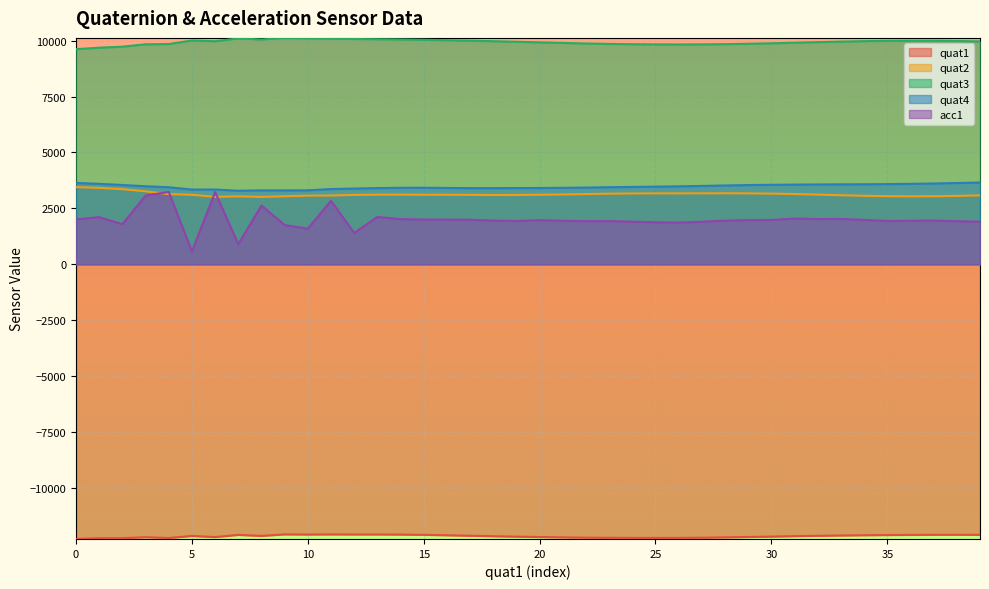

Is it true that quat2 equals 3450 at 0?

True